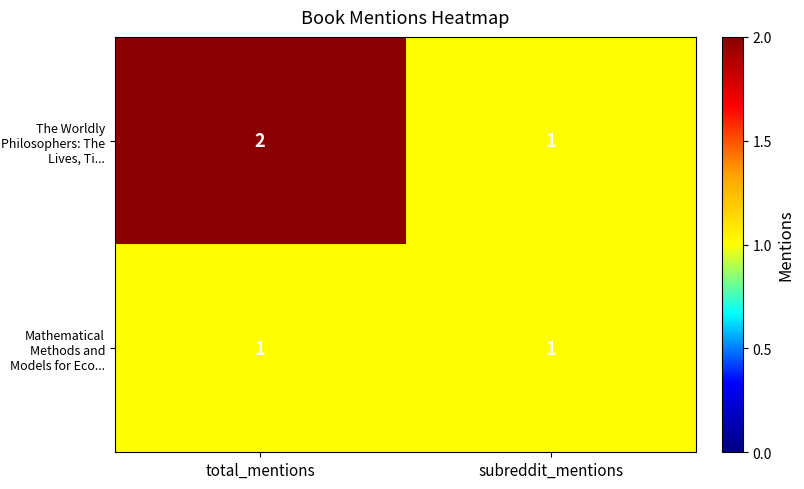

Which label corresponds to the largest value in the chart?

total_mentions